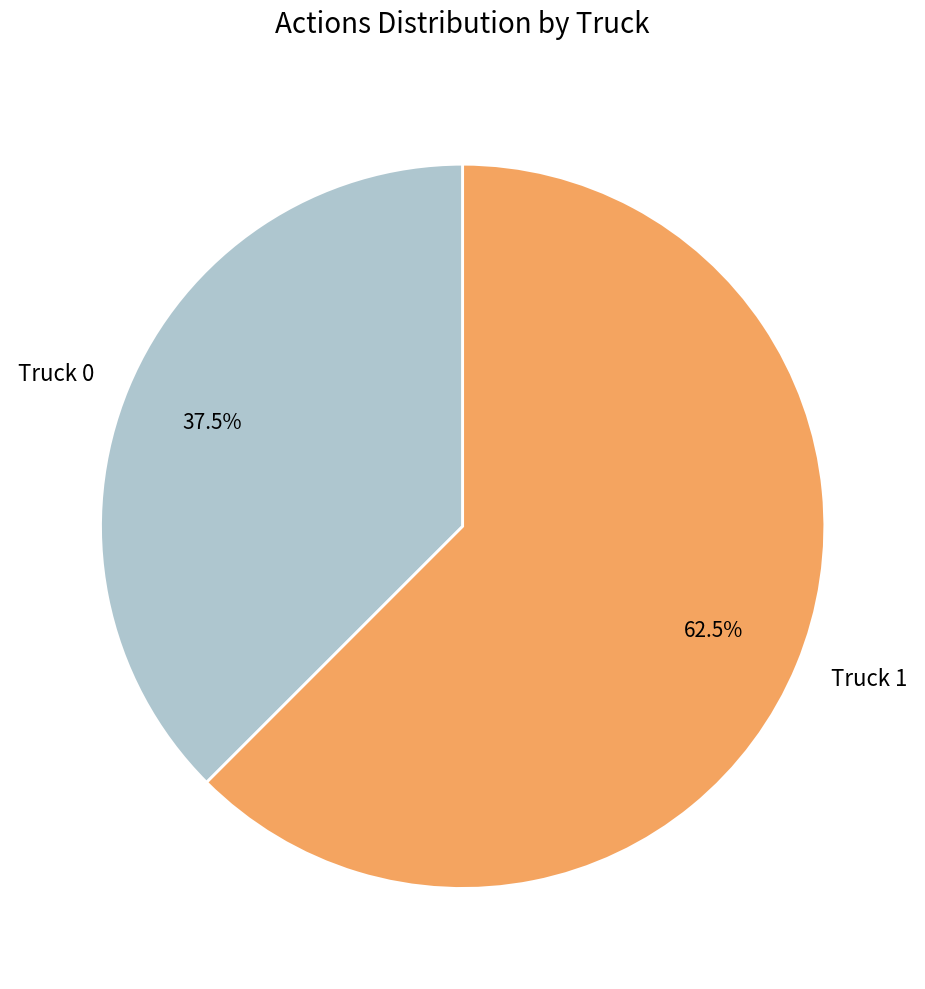

Is the sum of Truck 0 and Truck 1 greater than half?

Yes